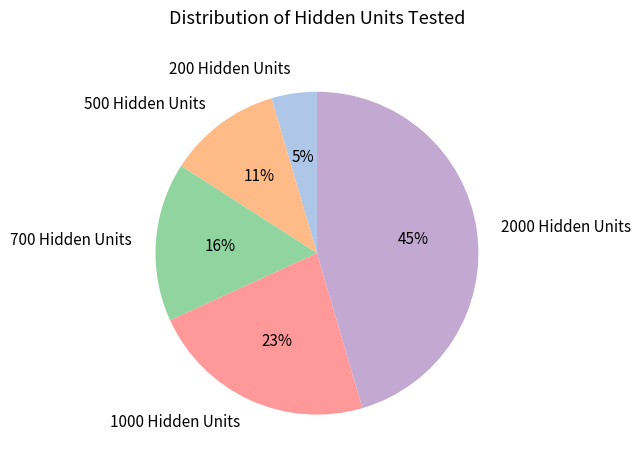

What is the ratio of the value at 2000 Hidden Units to the value at 1000 Hidden Units?

2.0